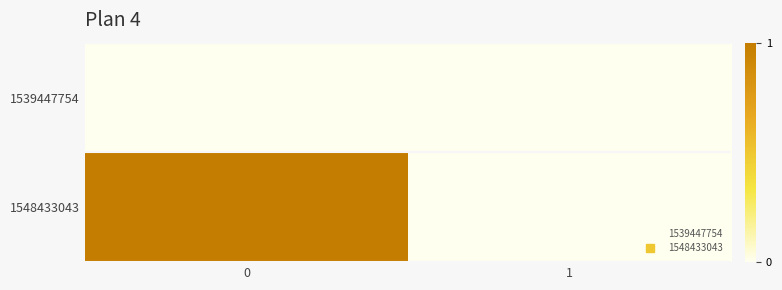

Reading right to left, transcribe all the data shown in this chart.

1539447754: 1=0	0=0
1548433043: 1=0	0=1